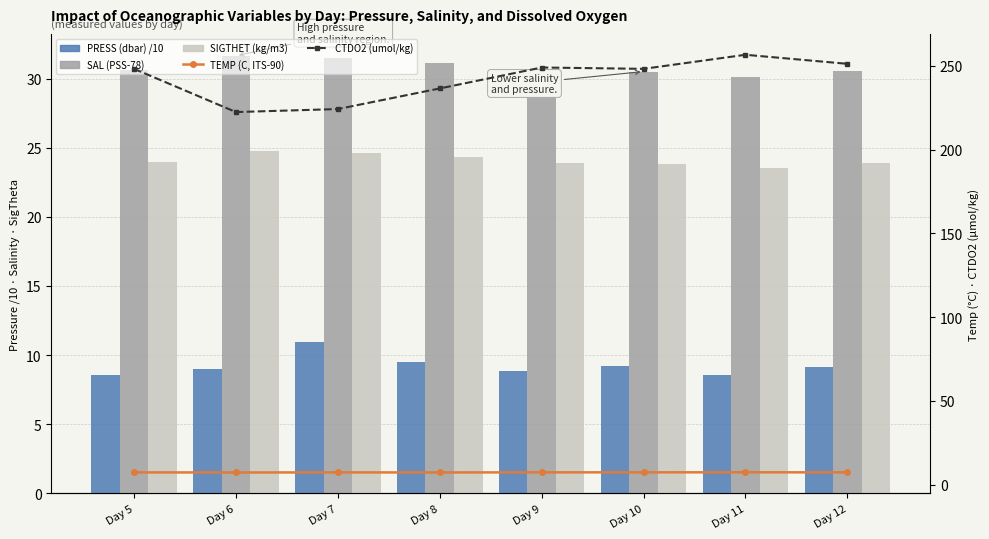

What is the maximum value shown in the chart?

256.6